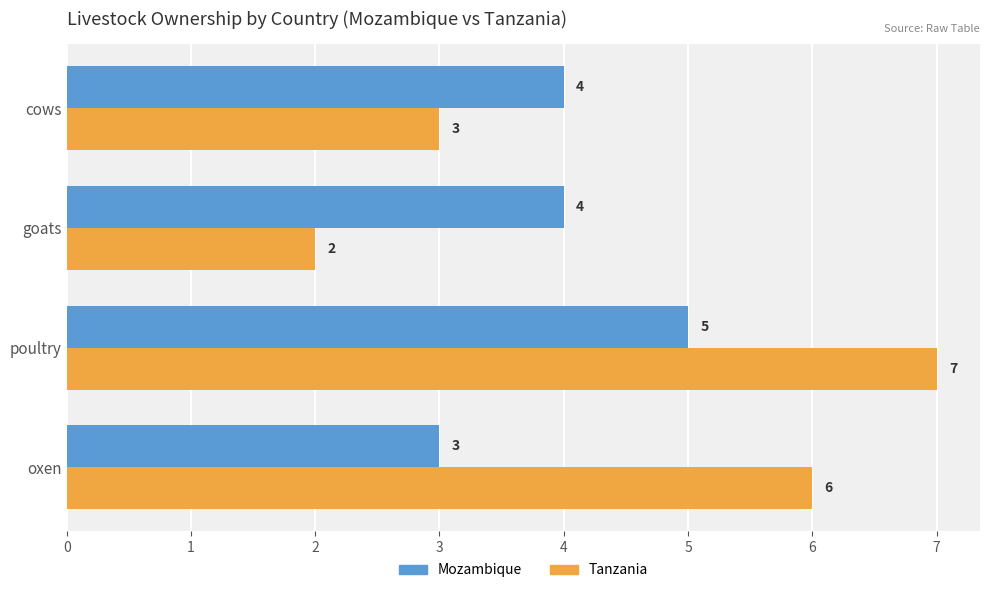

The Mozambique series shows 3 at oxen. True or false?

True